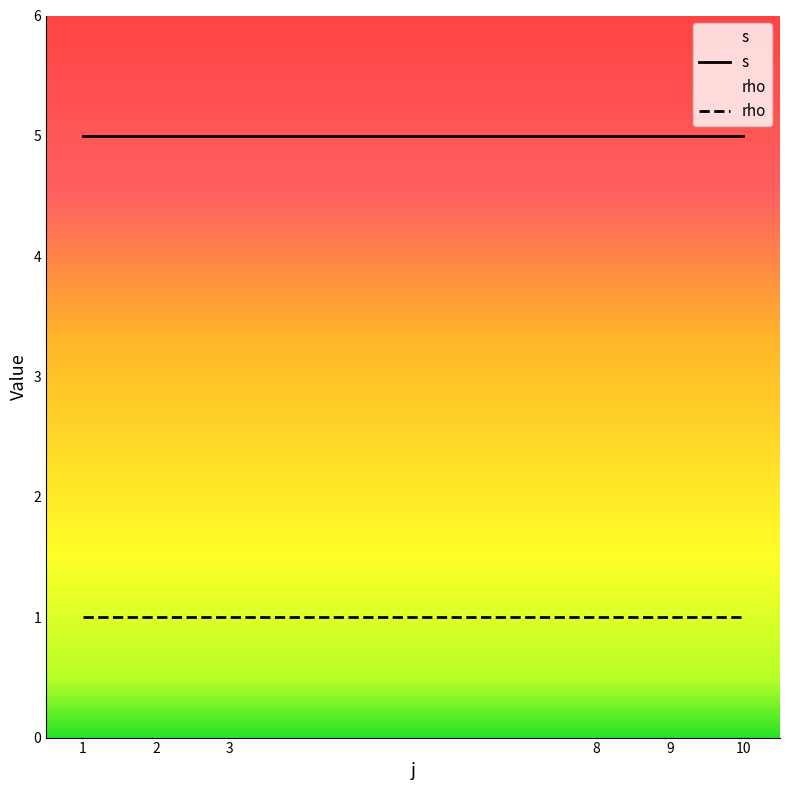

Reading left to right, transcribe all the data shown in this chart.

s: 1=5	2=5	3=5	8=5	9=5	10=5
rho: 1=1	2=1	3=1	8=1	9=1	10=1